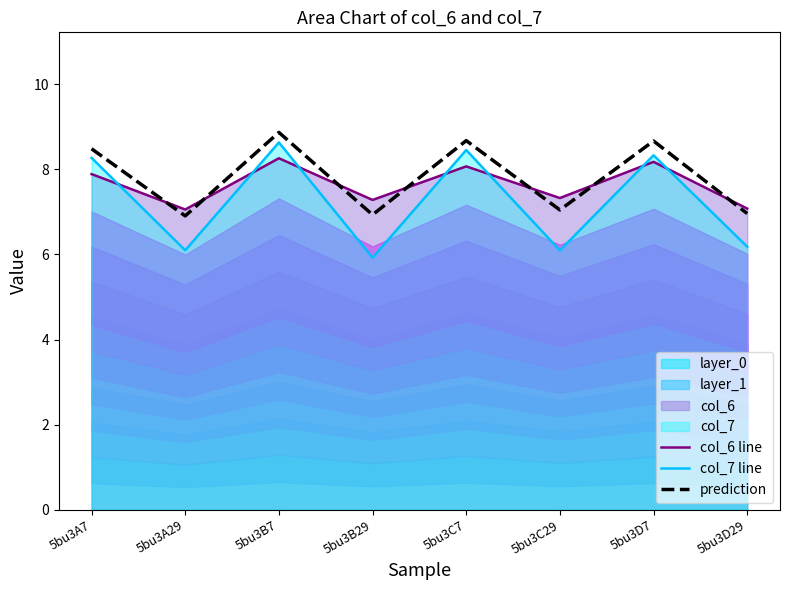

Between 5bu3A7 and 5bu3B7, which is larger?

5bu3B7